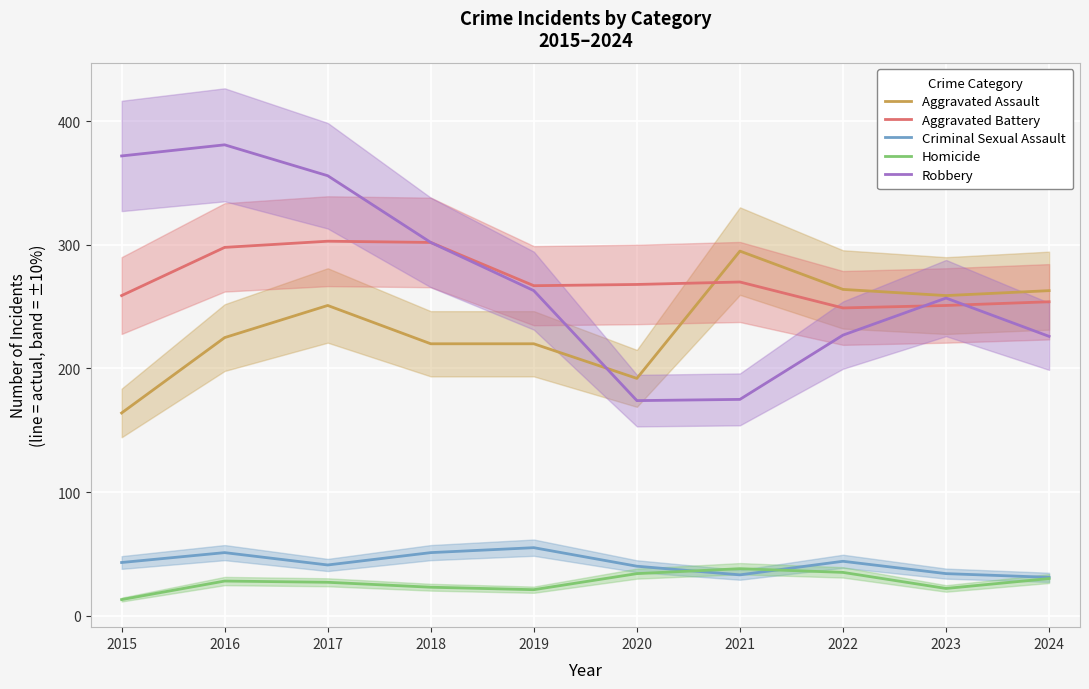

What is the sum of all Robbery values?

2733